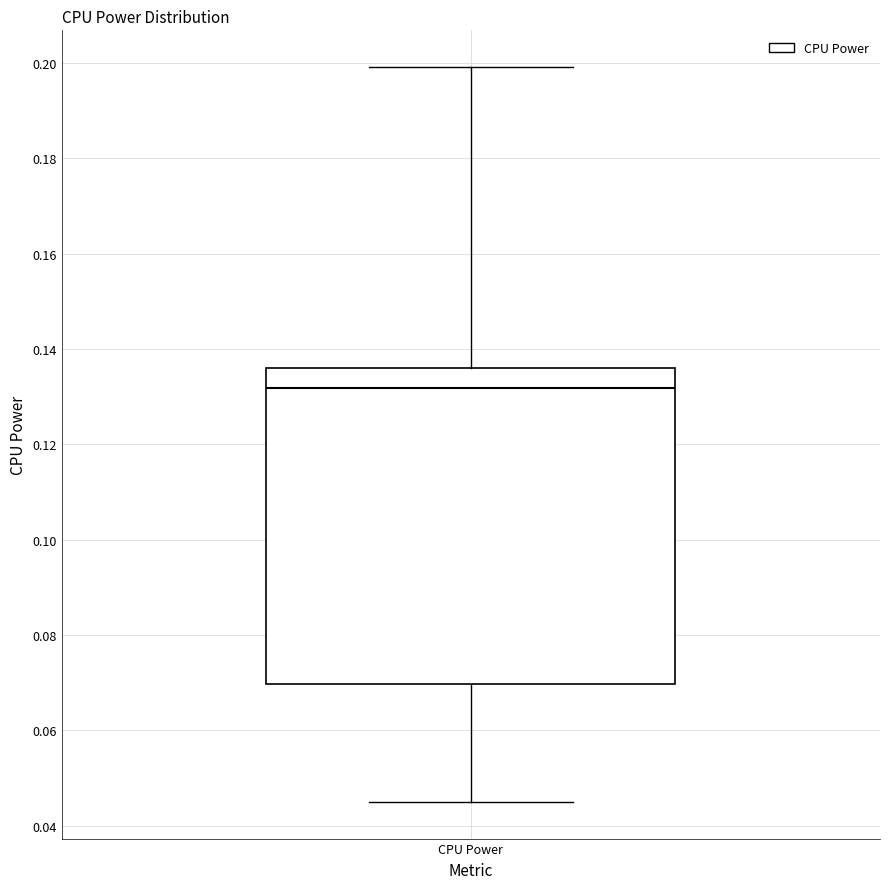

Read this box plot against the y-axis: the position of the median line, the range covered by the box, and the ends of both whiskers. The values are not printed on the chart, so give them approximately, as read against the axis.

median 0.132, box 0.070 to 0.136, whiskers 0.046 to 0.200